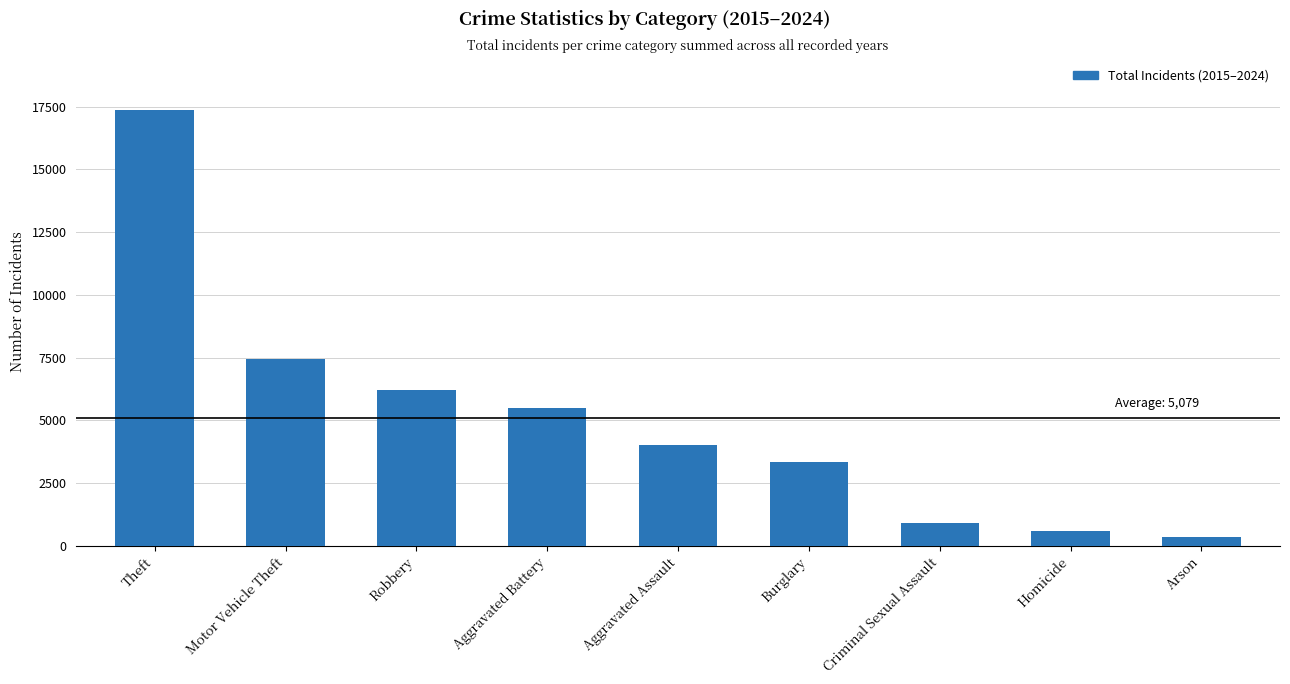

What is the greatest value displayed?

17354